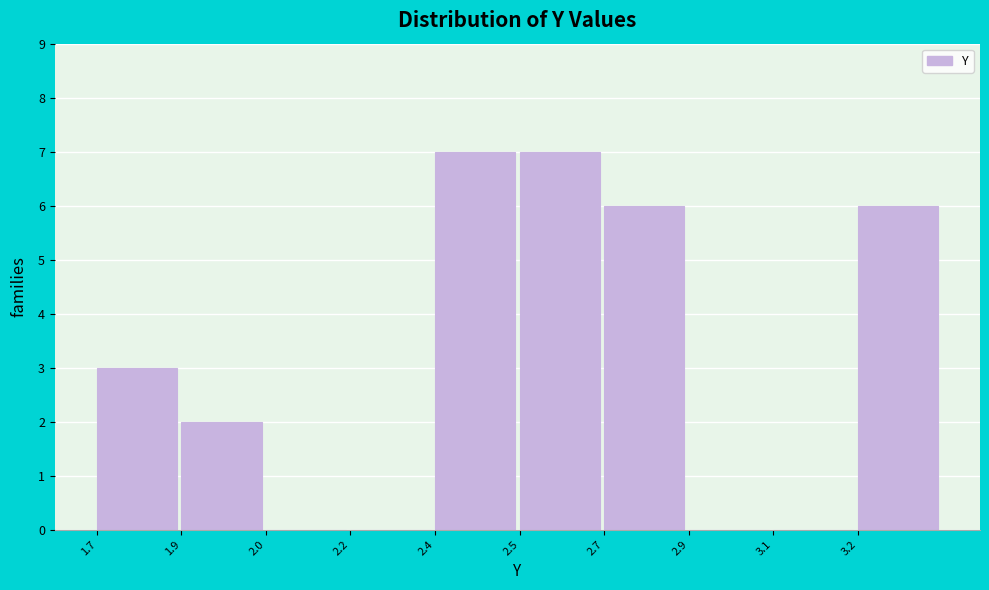

Reading left to right, extract all data points from this chart.

1.7=3	1.9=2	2.0=0	2.2=0	2.4=7	2.5=7	2.7=6	2.9=0	3.1=0	3.2=6